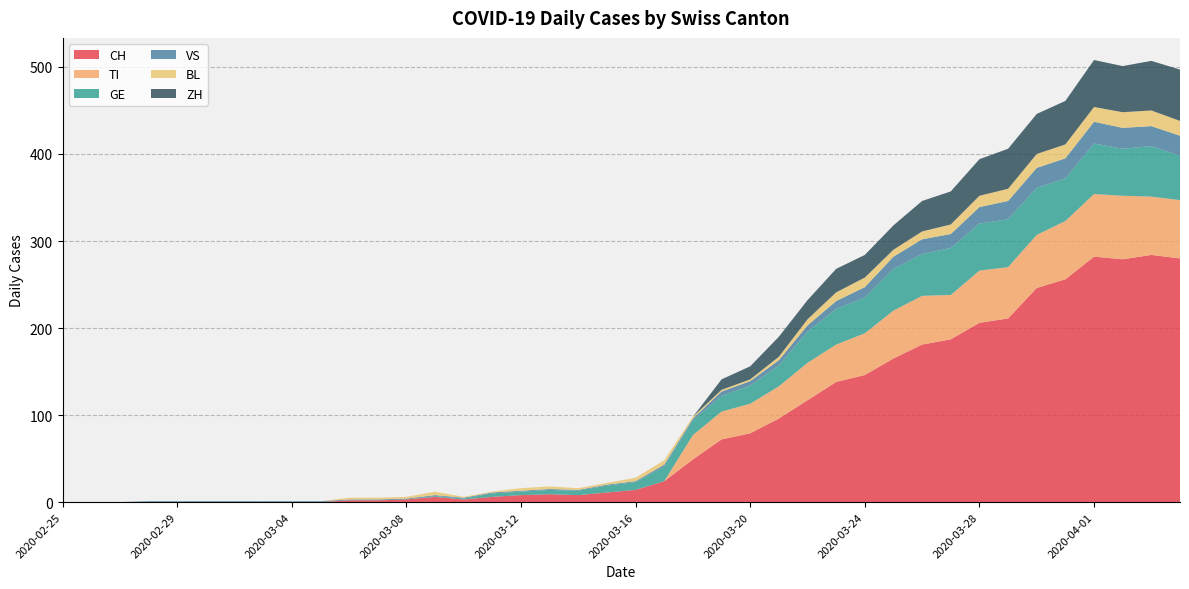

Reading left to right, what are all the values shown in this chart?

CH: 2020-02-25=0	2020-02-26=0	2020-02-27=0	2020-02-28=0	2020-02-29=0	2020-03-01=0	2020-03-02=0	2020-03-03=0	2020-03-04=0	2020-03-05=0	2020-03-06=2	2020-03-07=2	2020-03-08=3	2020-03-09=6	2020-03-10=3	2020-03-11=6	2020-03-12=8	2020-03-13=9	2020-03-14=8	2020-03-15=11	2020-03-16=14	2020-03-17=24	2020-03-18=49	2020-03-19=72	2020-03-20=79	2020-03-21=96	2020-03-22=117	2020-03-23=138	2020-03-24=146	2020-03-25=165	2020-03-26=181	2020-03-27=187	2020-03-28=206	2020-03-29=211	2020-03-30=246	2020-03-31=256	2020-04-01=282	2020-04-02=279	2020-04-03=284	2020-04-04=280
TI: 2020-02-25=0	2020-02-26=0	2020-02-27=0	2020-02-28=0	2020-02-29=0	2020-03-01=0	2020-03-02=0	2020-03-03=0	2020-03-04=0	2020-03-05=0	2020-03-06=0	2020-03-07=0	2020-03-08=0	2020-03-09=0	2020-03-10=0	2020-03-11=0	2020-03-12=0	2020-03-13=0	2020-03-14=0	2020-03-15=0	2020-03-16=0	2020-03-17=0	2020-03-18=28	2020-03-19=32	2020-03-20=34	2020-03-21=37	2020-03-22=43	2020-03-23=43	2020-03-24=48	2020-03-25=55	2020-03-26=56	2020-03-27=51	2020-03-28=60	2020-03-29=59	2020-03-30=61	2020-03-31=67	2020-04-01=72	2020-04-02=73	2020-04-03=67	2020-04-04=67
GE: 2020-02-25=0	2020-02-26=0	2020-02-27=0	2020-02-28=0	2020-02-29=0	2020-03-01=0	2020-03-02=0	2020-03-03=0	2020-03-04=0	2020-03-05=0	2020-03-06=0	2020-03-07=0	2020-03-08=0	2020-03-09=1	2020-03-10=1	2020-03-11=4	2020-03-12=4	2020-03-13=5	2020-03-14=5	2020-03-15=8	2020-03-16=9	2020-03-17=17	2020-03-18=17	2020-03-19=18	2020-03-20=21	2020-03-21=24	2020-03-22=36	2020-03-23=41	2020-03-24=41	2020-03-25=48	2020-03-26=48	2020-03-27=54	2020-03-28=54	2020-03-29=55	2020-03-30=54	2020-03-31=49	2020-04-01=58	2020-04-02=54	2020-04-03=58	2020-04-04=51
VS: 2020-02-25=0	2020-02-26=0	2020-02-27=0	2020-02-28=1	2020-02-29=1	2020-03-01=1	2020-03-02=1	2020-03-03=1	2020-03-04=1	2020-03-05=1	2020-03-06=1	2020-03-07=1	2020-03-08=1	2020-03-09=1	2020-03-10=1	2020-03-11=1	2020-03-12=1	2020-03-13=1	2020-03-14=1	2020-03-15=1	2020-03-16=1	2020-03-17=2	2020-03-18=2	2020-03-19=5	2020-03-20=5	2020-03-21=6	2020-03-22=7	2020-03-23=9	2020-03-24=12	2020-03-25=14	2020-03-26=17	2020-03-27=16	2020-03-28=19	2020-03-29=21	2020-03-30=23	2020-03-31=23	2020-04-01=25	2020-04-02=24	2020-04-03=23	2020-04-04=23
BL: 2020-02-25=0	2020-02-26=0	2020-02-27=0	2020-02-28=0	2020-02-29=0	2020-03-01=0	2020-03-02=0	2020-03-03=0	2020-03-04=0	2020-03-05=0	2020-03-06=2	2020-03-07=2	2020-03-08=2	2020-03-09=4	2020-03-10=1	2020-03-11=1	2020-03-12=3	2020-03-13=3	2020-03-14=2	2020-03-15=2	2020-03-16=4	2020-03-17=5	2020-03-18=2	2020-03-19=2	2020-03-20=2	2020-03-21=4	2020-03-22=7	2020-03-23=10	2020-03-24=11	2020-03-25=8	2020-03-26=9	2020-03-27=11	2020-03-28=13	2020-03-29=14	2020-03-30=16	2020-03-31=16	2020-04-01=17	2020-04-02=18	2020-04-03=18	2020-04-04=17
ZH: 2020-02-25=0	2020-02-26=0	2020-02-27=0	2020-02-28=0	2020-02-29=0	2020-03-01=0	2020-03-02=0	2020-03-03=0	2020-03-04=0	2020-03-05=0	2020-03-06=0	2020-03-07=0	2020-03-08=0	2020-03-09=0	2020-03-10=0	2020-03-11=0	2020-03-12=0	2020-03-13=0	2020-03-14=0	2020-03-15=0	2020-03-16=0	2020-03-17=0	2020-03-18=0	2020-03-19=12	2020-03-20=15	2020-03-21=23	2020-03-22=22	2020-03-23=27	2020-03-24=26	2020-03-25=28	2020-03-26=35	2020-03-27=38	2020-03-28=42	2020-03-29=46	2020-03-30=46	2020-03-31=50	2020-04-01=54	2020-04-02=53	2020-04-03=57	2020-04-04=59